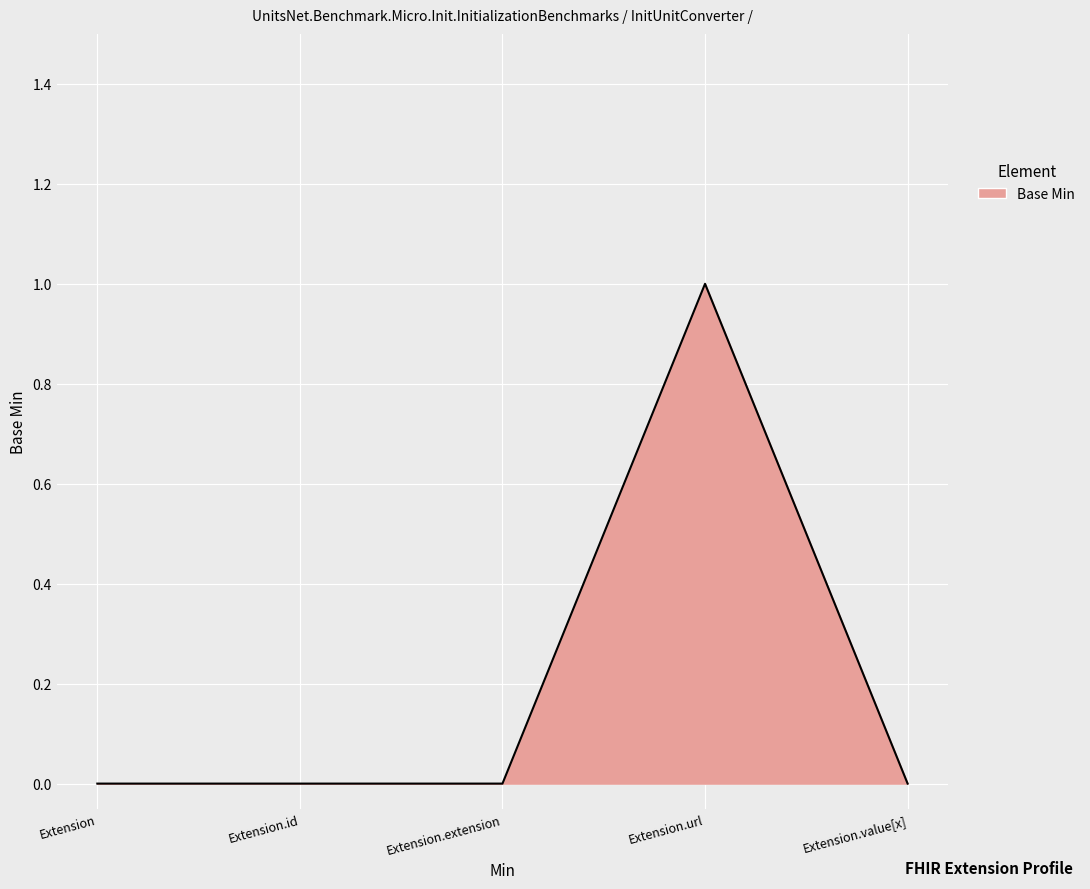

Reading left to right, what are all the values shown in this chart?

Extension=0	Extension.id=0	Extension.extension=0	Extension.url=1	Extension.value[x]=0